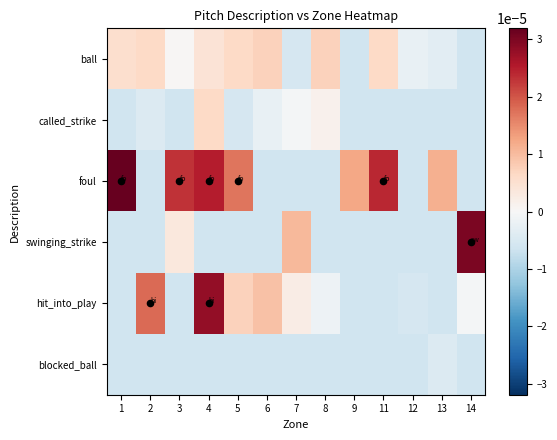

How many data points does each series have?

13